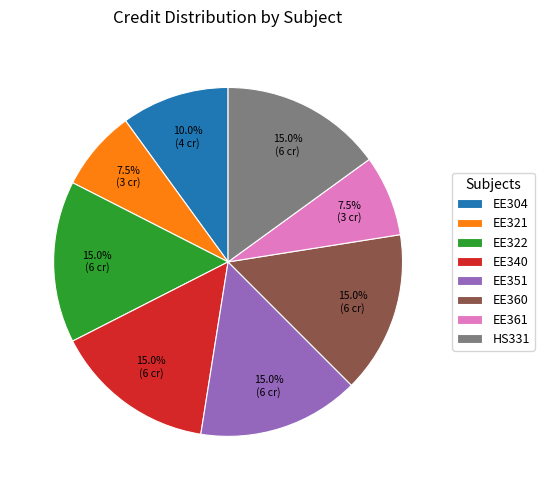

Does any single category account for the majority?

No